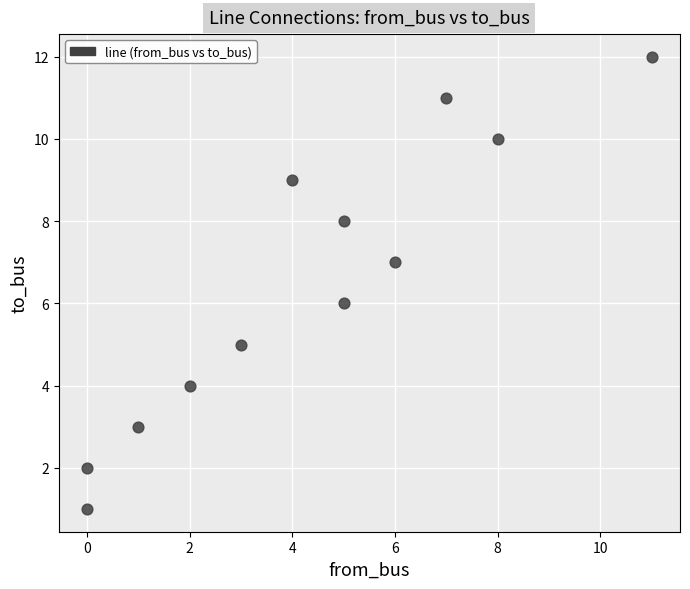

What is the range of Y values (max minus min)?

11